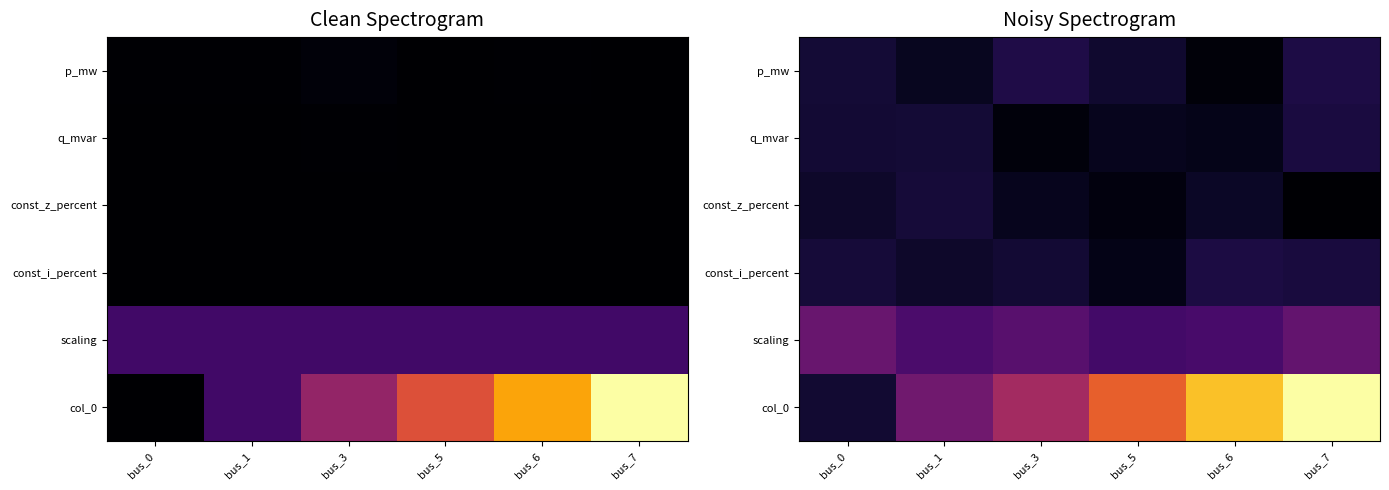

The value of q_mvar at bus_0 is 0.1. True or false?

False